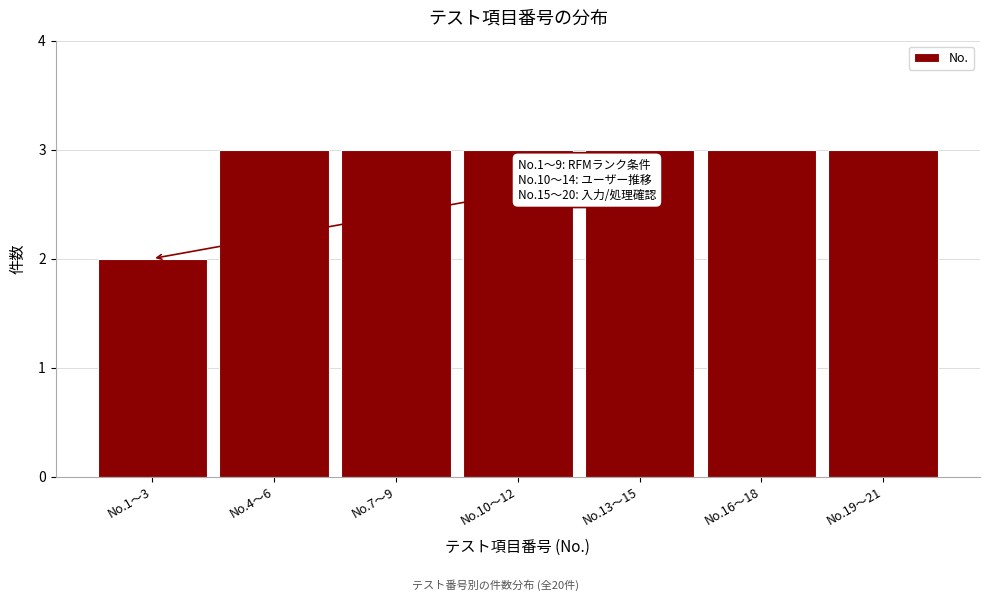

Reading right to left, what are all the values shown in this chart?

No.19〜21=3	No.16〜18=3	No.13〜15=3	No.10〜12=3	No.7〜9=3	No.4〜6=3	No.1〜3=2